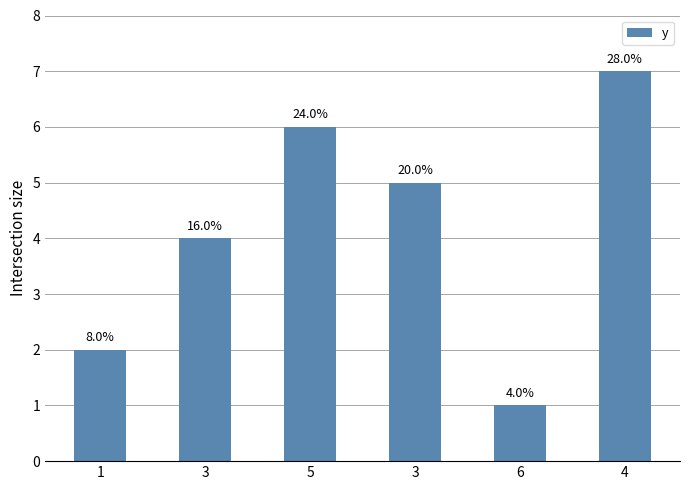

How many bars are there in total?

6